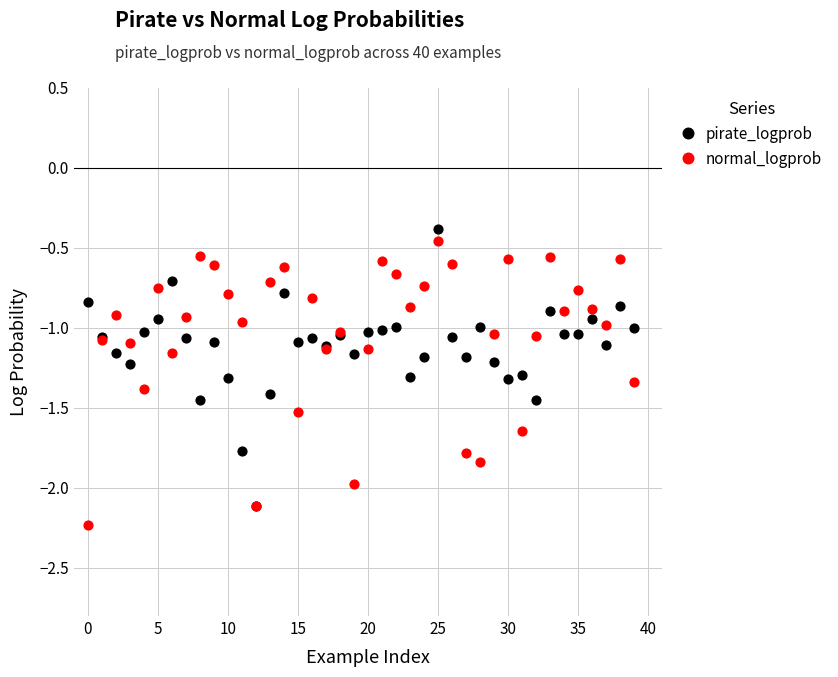

Which series contains the highest Y value?

pirate_logprob